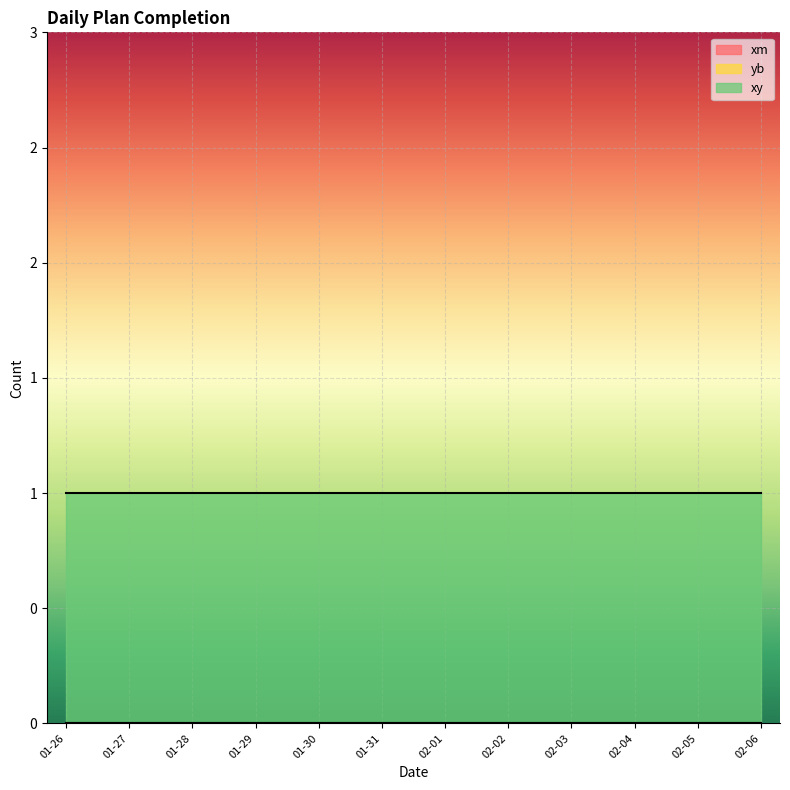

At which category is the sum across all series the highest?

2018-01-26